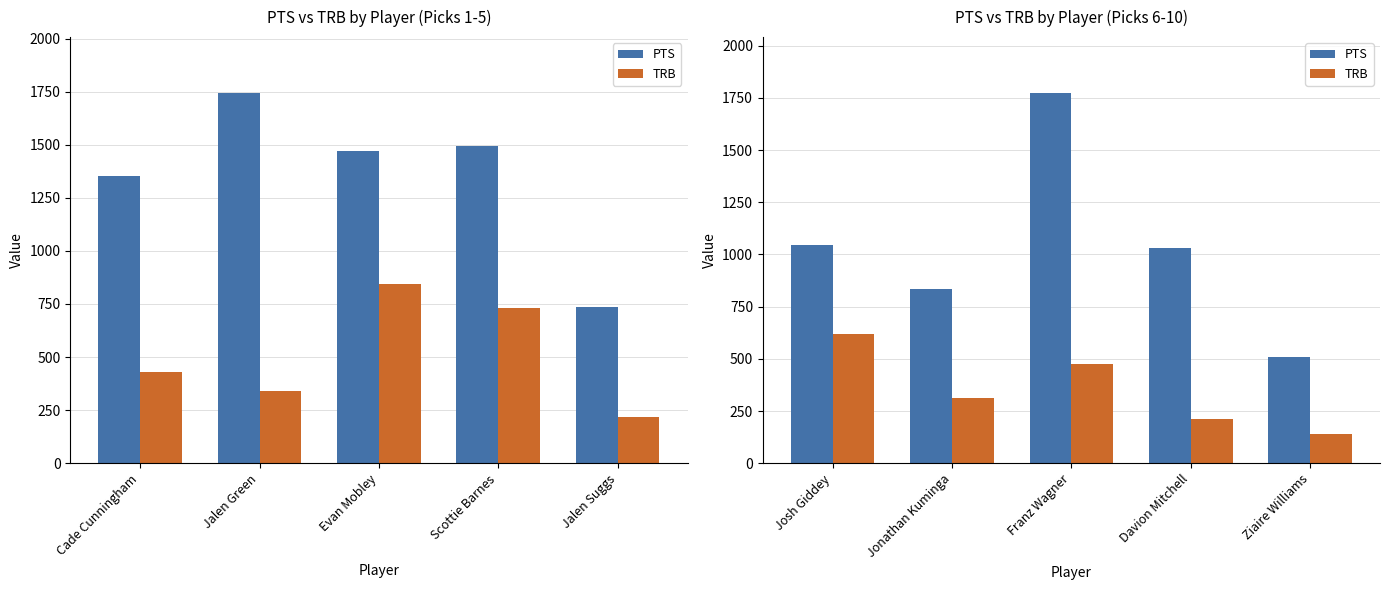

Between Josh Giddey and Ziaire Williams, which series saw the biggest shift?

PTS